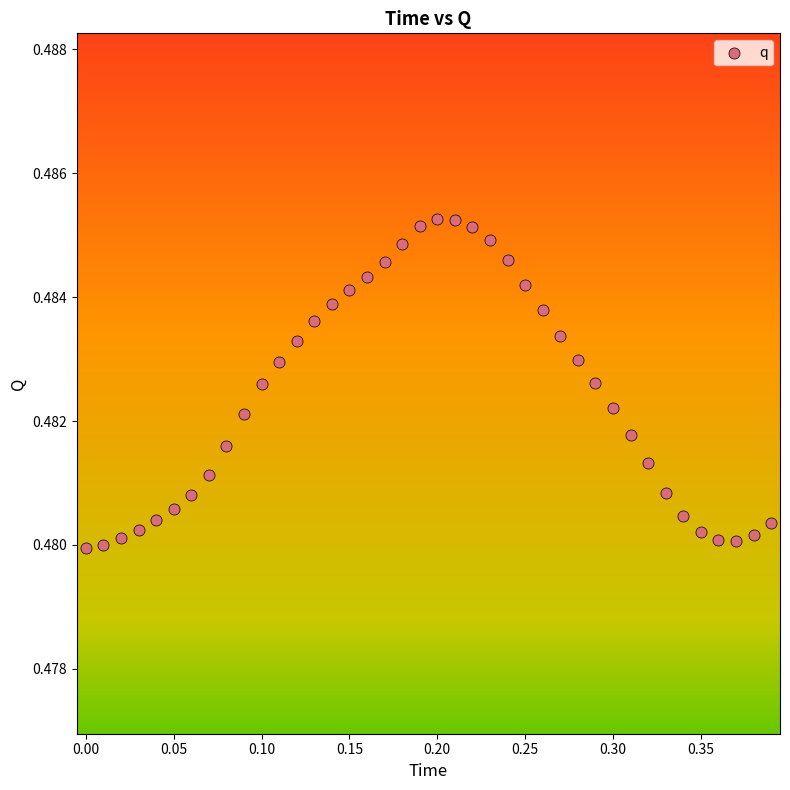

What is the range of X values (max minus min)?

0.4